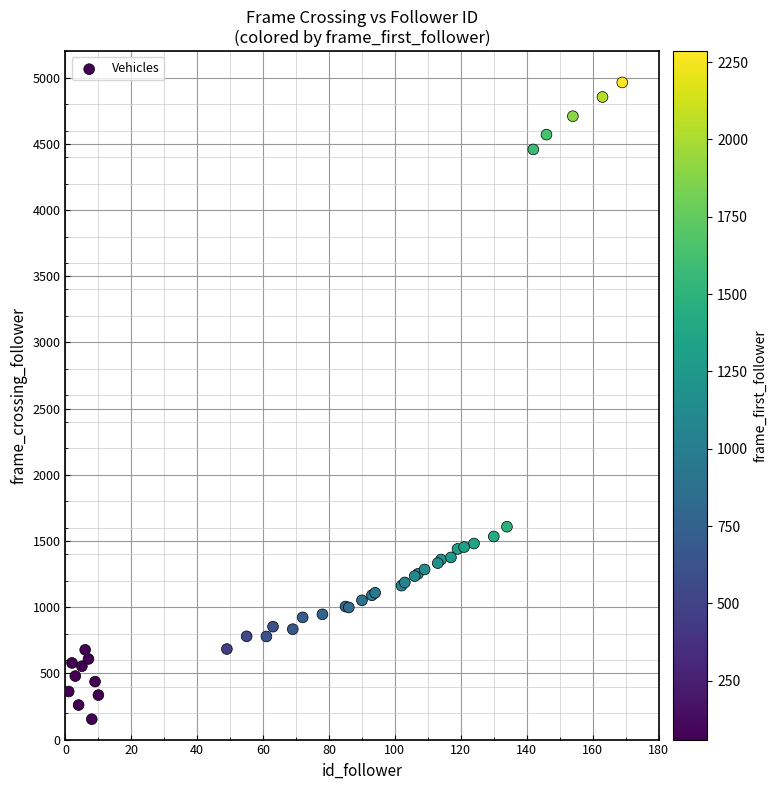

What Y value in the scatter plot is closest to 2559?

1608